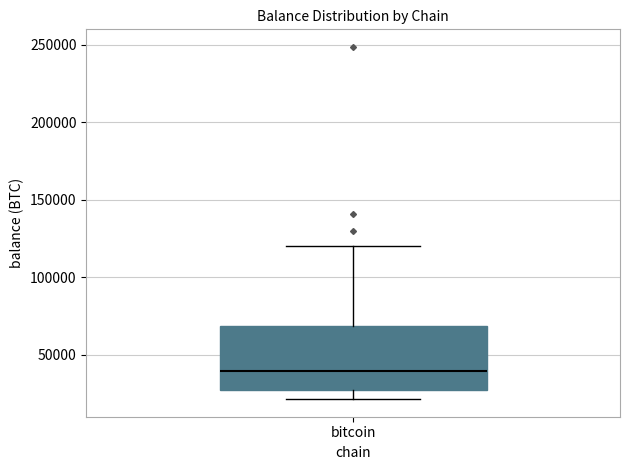

Where does the lower whisker of the box for bitcoin end on the y-axis? The values are not printed on the chart, so give them approximately, as read against the axis.

20000